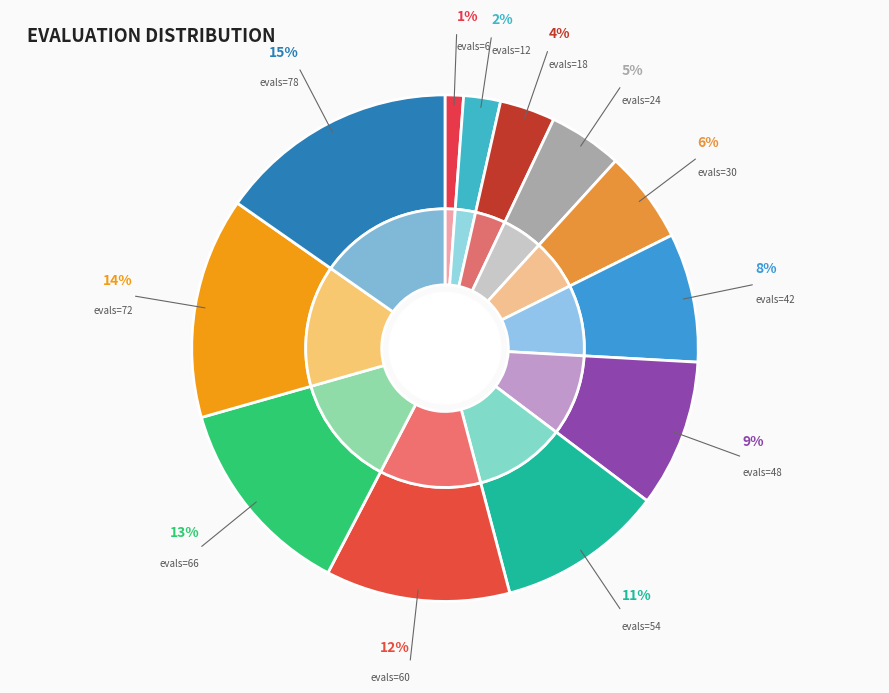

To the nearest percent, what portion does 18 represent?

4%